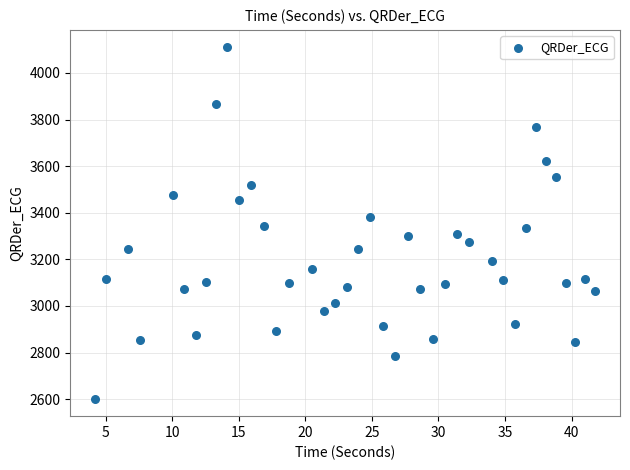

What is the range of Y values (max minus min)?

1507.2